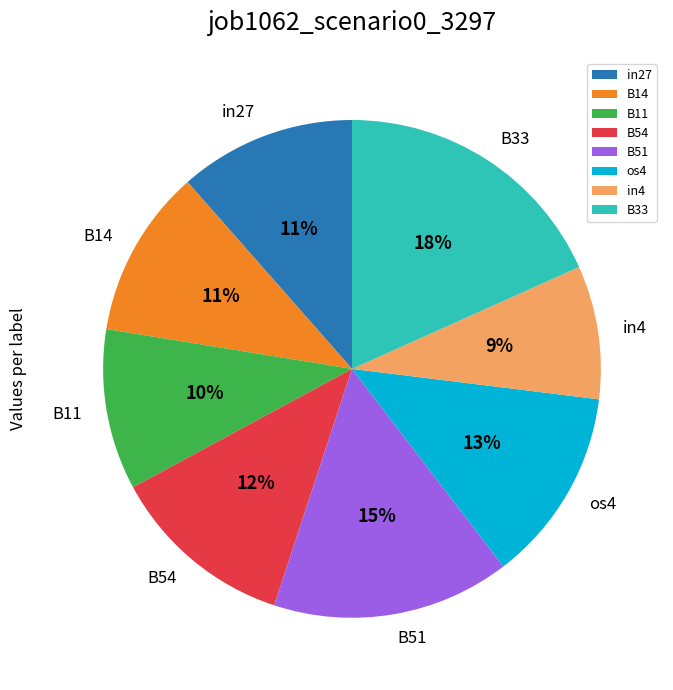

Combined, do B33 and os4 account for over 50%?

No